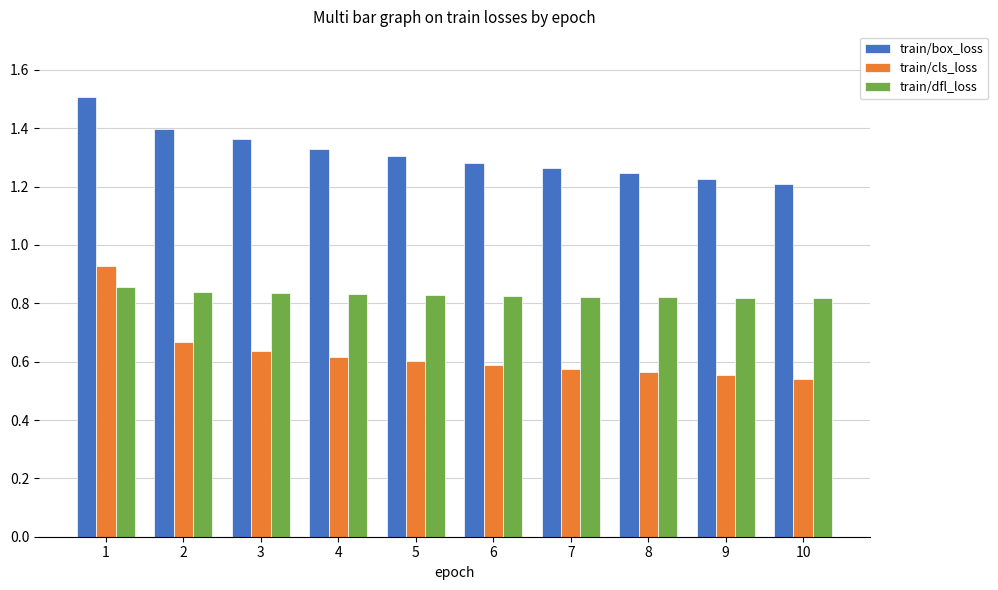

Which series has the largest total across all categories?

train/box_loss